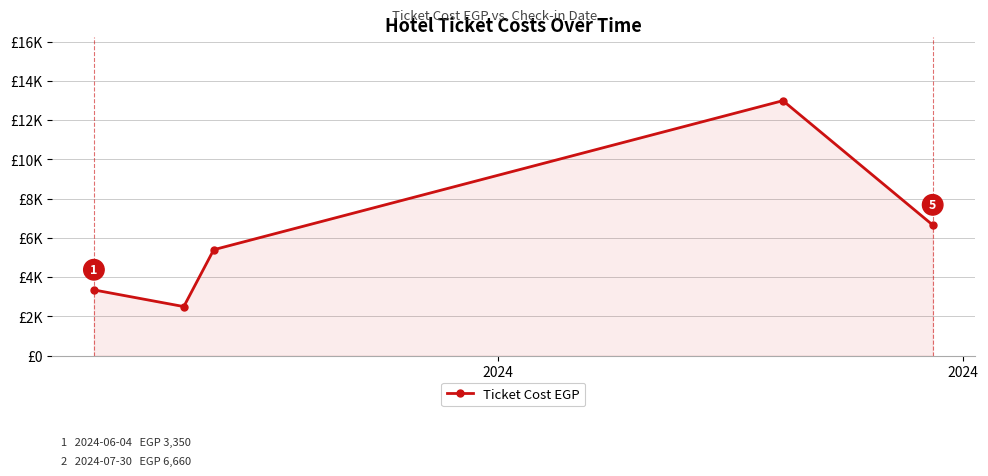

How many interior local peaks (higher than both neighbors) does the data have?

1